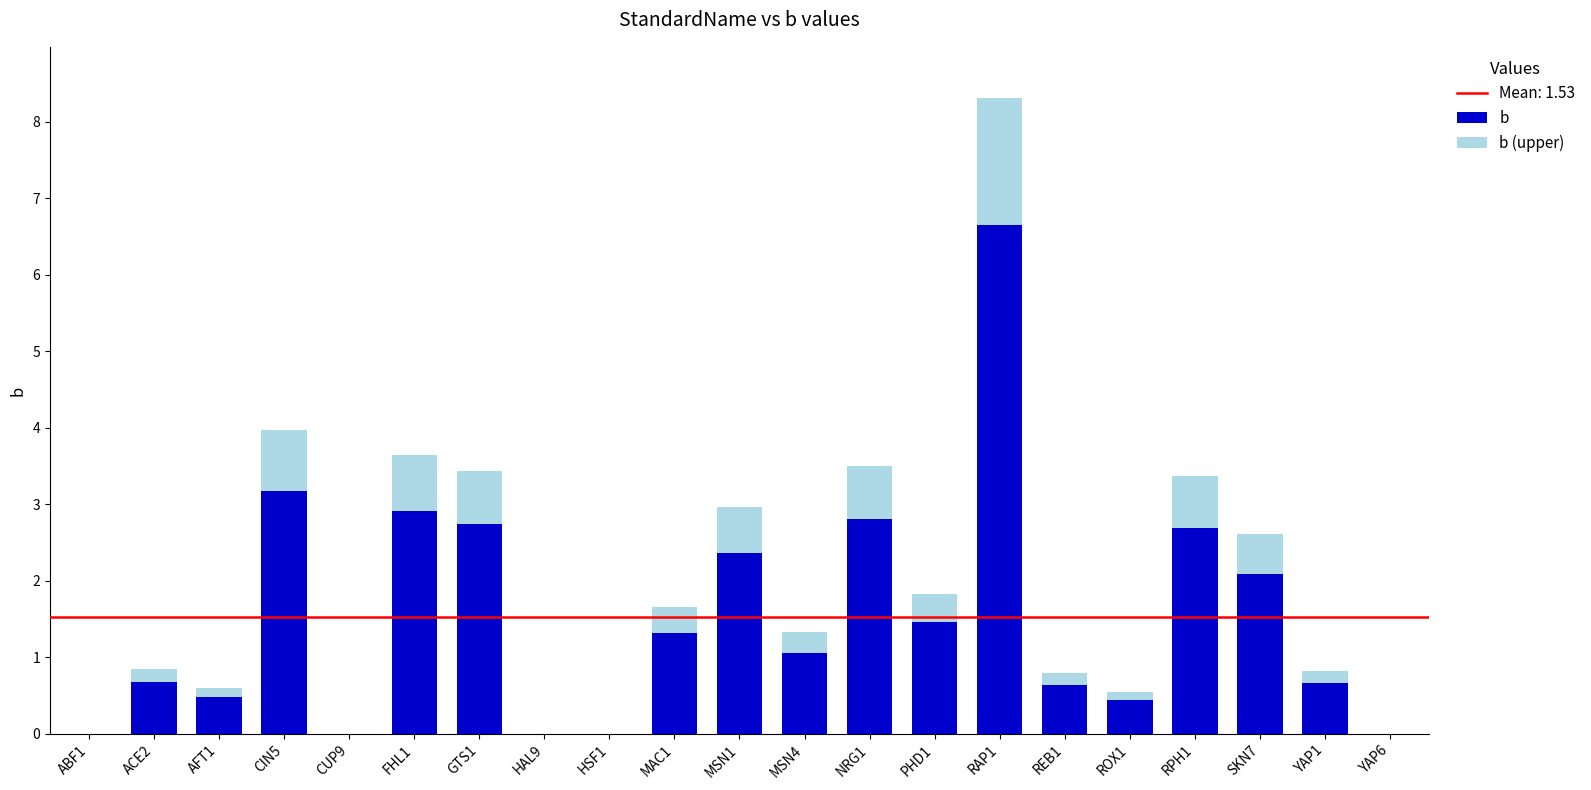

True or false: b has a value of 3.2 at CIN5.

True